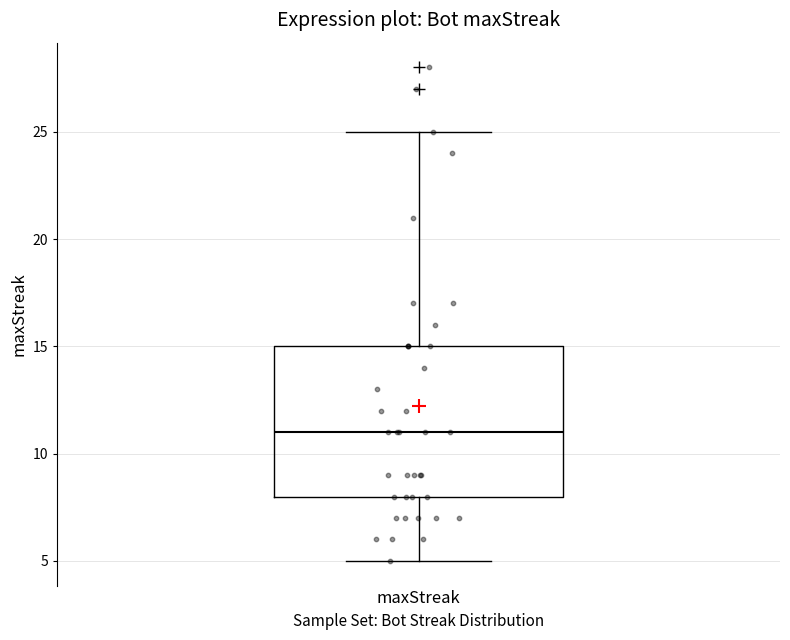

Where does the lower whisker of the box for maxStreak end on the y-axis? The values are not printed on the chart, so give them approximately, as read against the axis.

5